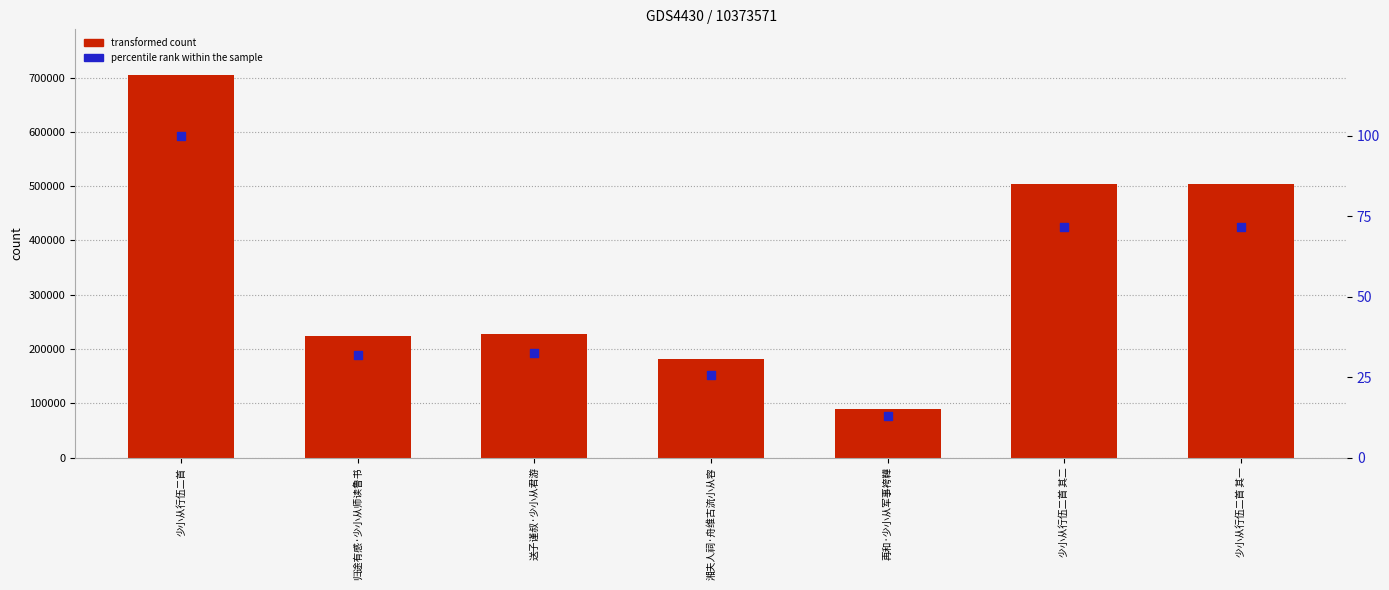

Which series has the largest Y range (max minus min)?

transformed count